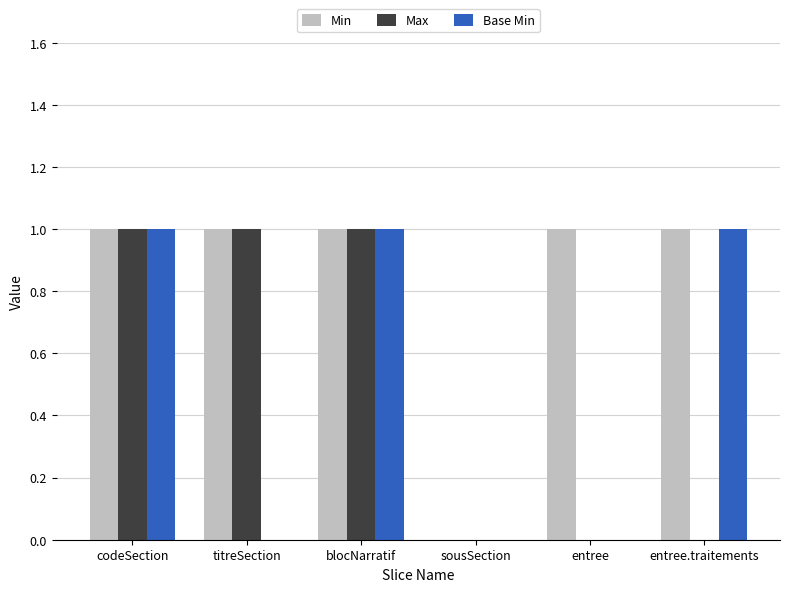

What is the sum of the Base Min values at codeSection and blocNarratif?

2